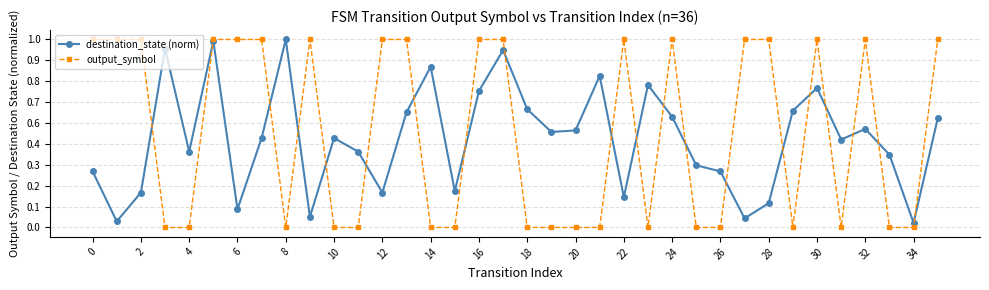

What are all the series names shown in the legend?

destination_state (norm), output_symbol